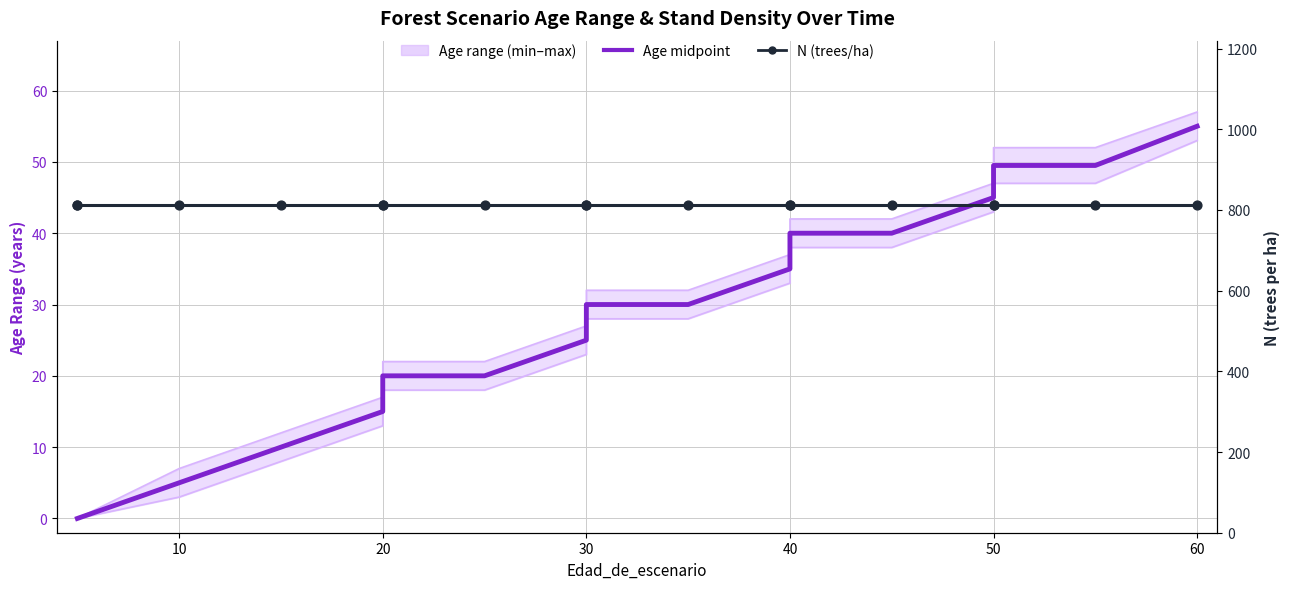

At how many categories does at least one series exceed 592?

17